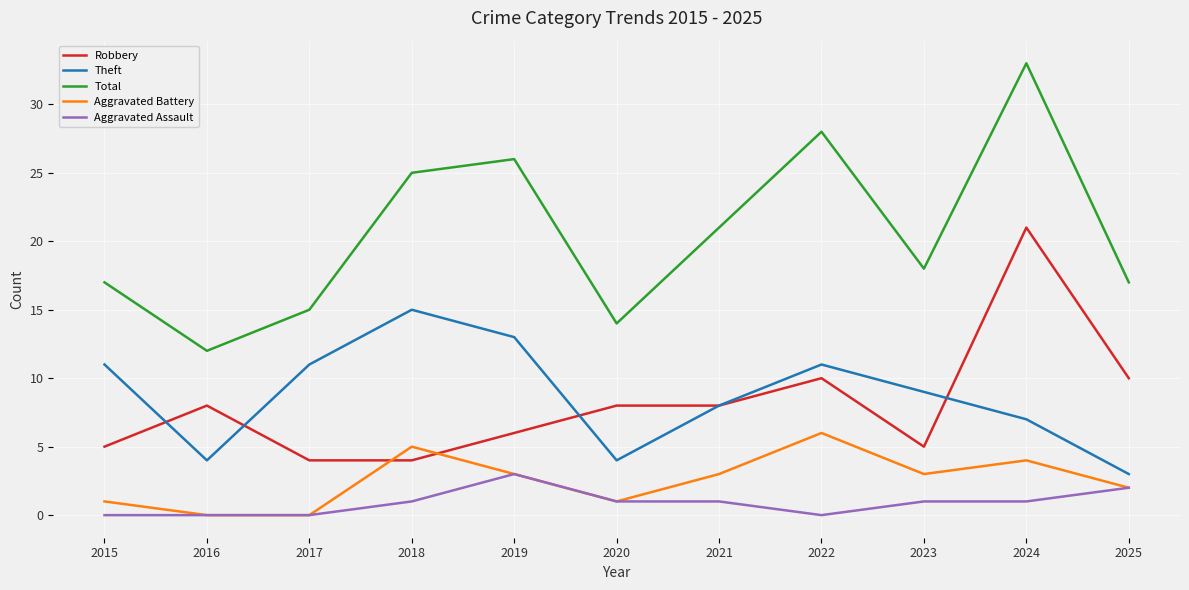

Is it true that Theft equals 8 at 2021?

True